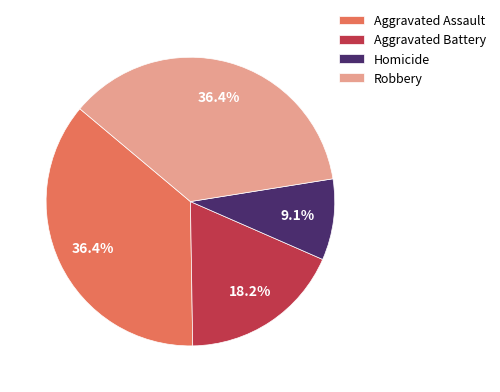

What is the ratio of the value at Robbery to the value at Aggravated Assault?

1.0